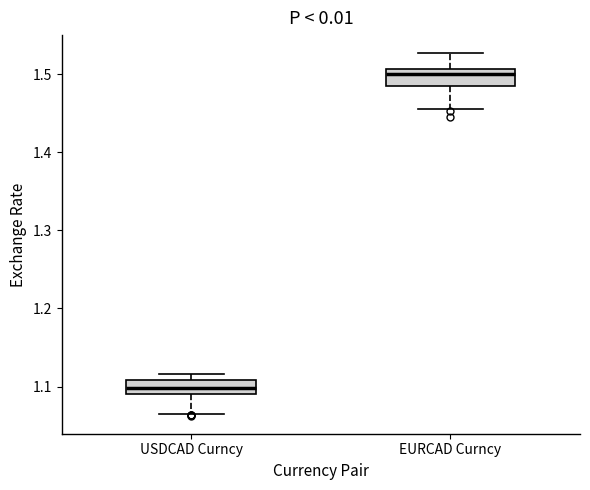

Where is the upper edge of the box for EURCAD Curncy on the y-axis? The values are not printed on the chart, so give them approximately, as read against the axis.

1.51